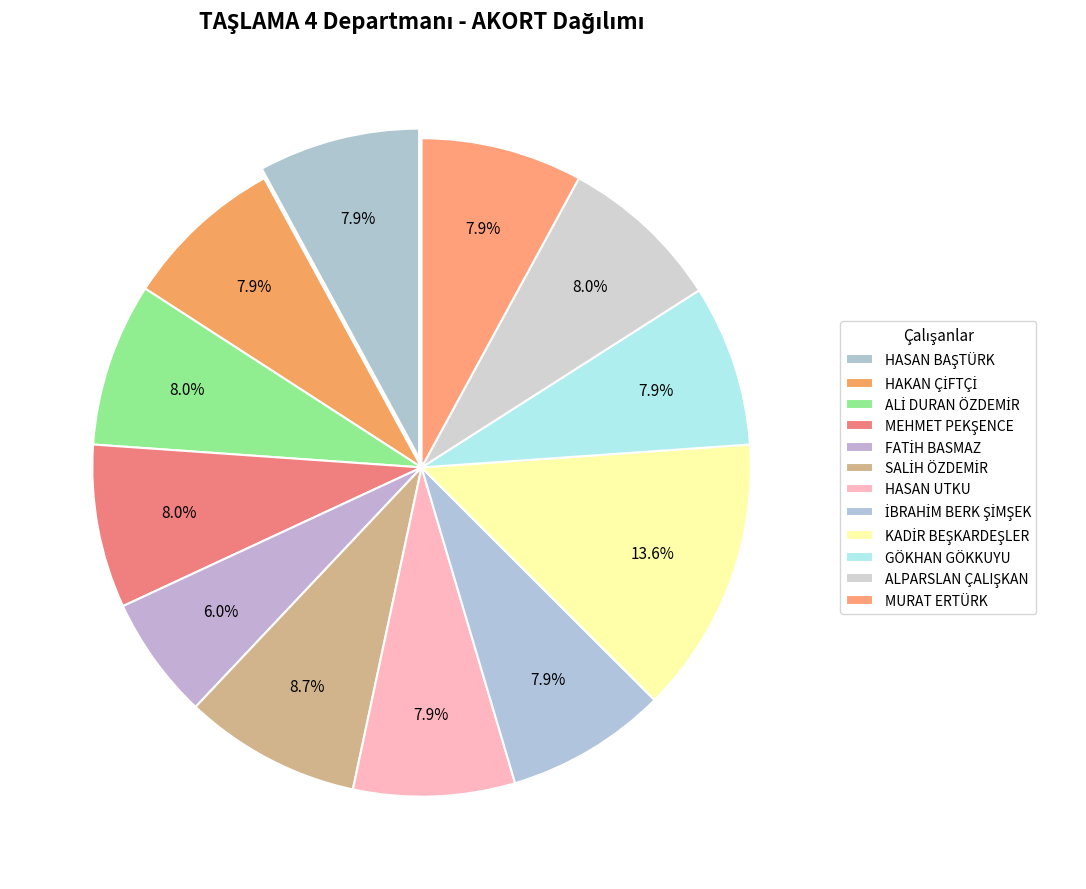

How many slices are in this pie chart?

12